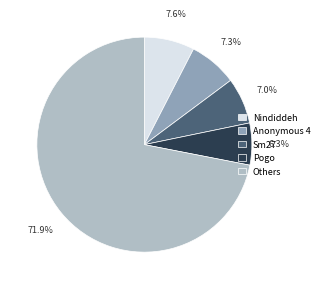

To the nearest percent, what is the average slice percentage?

20%